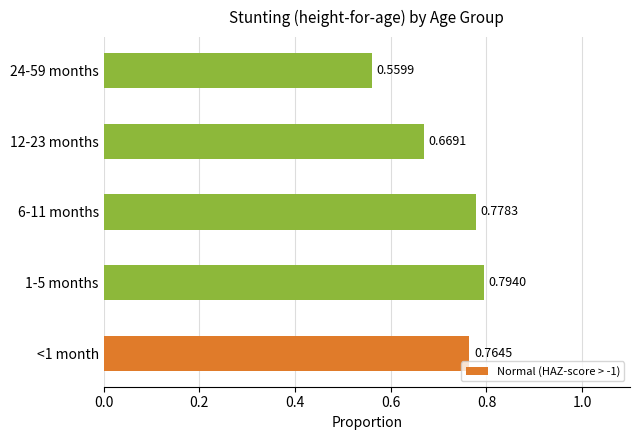

List the labels in order of value, largest first.

1-5 months, 6-11 months, <1 month, 12-23 months, 24-59 months